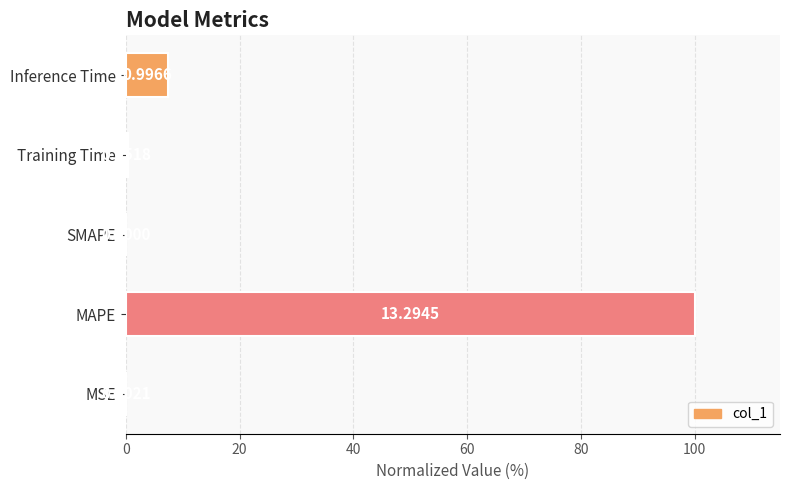

At which category does the chart reach its peak across all series?

MAPE